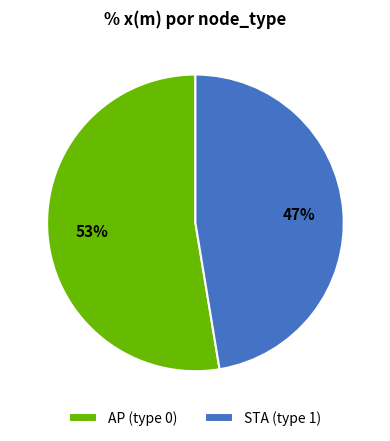

What is the largest slice in the pie chart?

AP (type 0)